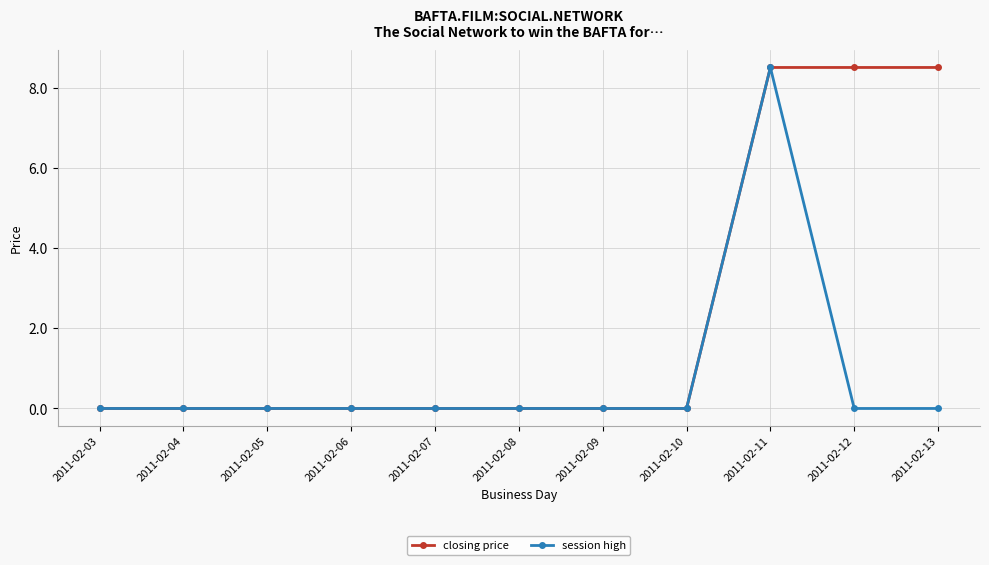

How many lines are shown in the chart?

2